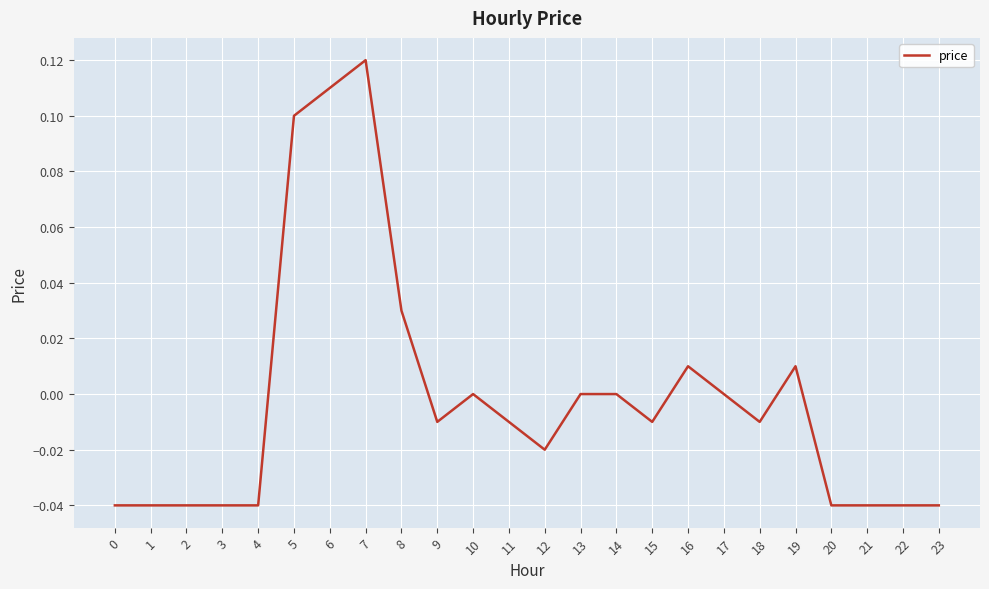

True or false: the data shows -0.0 at 22.

True